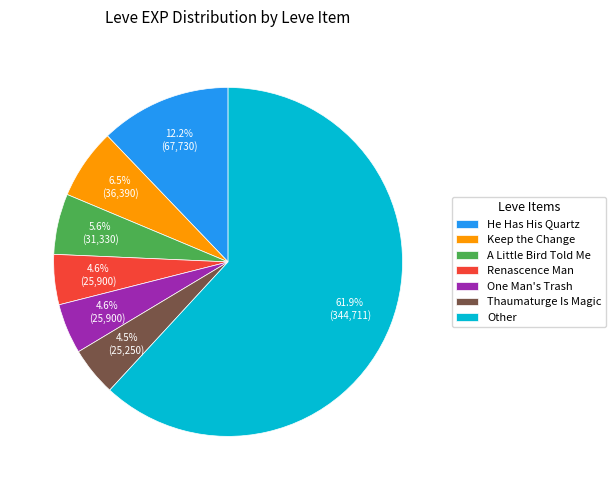

Is there any slice that represents more than half of the pie?

Yes